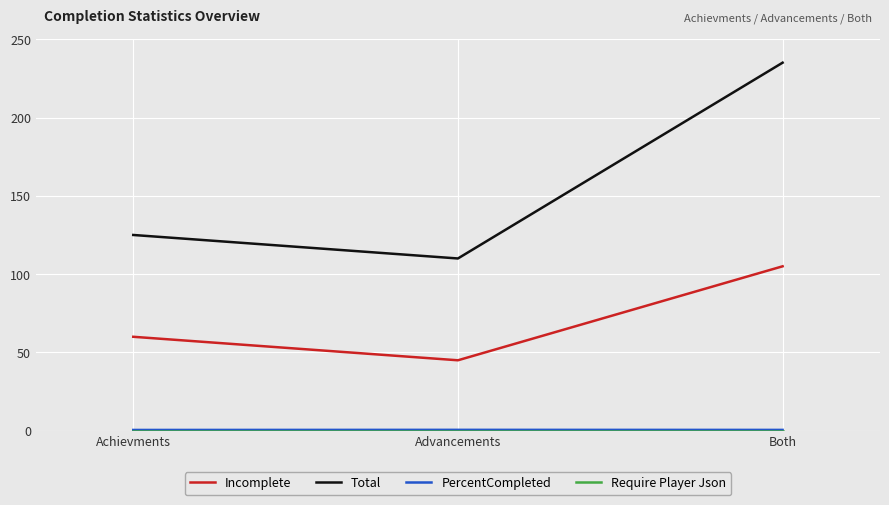

What is the maximum value shown in the chart?

235.0